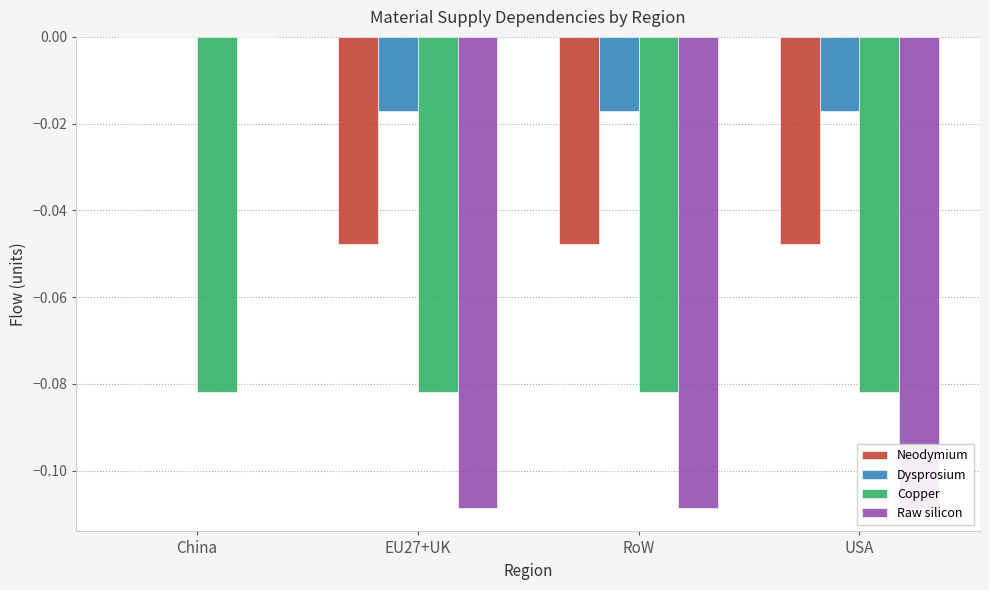

Which has a higher value, China or EU27+UK?

China